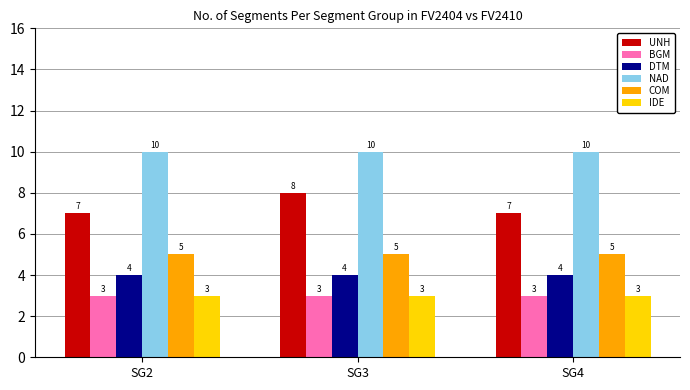

What is the difference between the highest and lowest values at SG2?

7